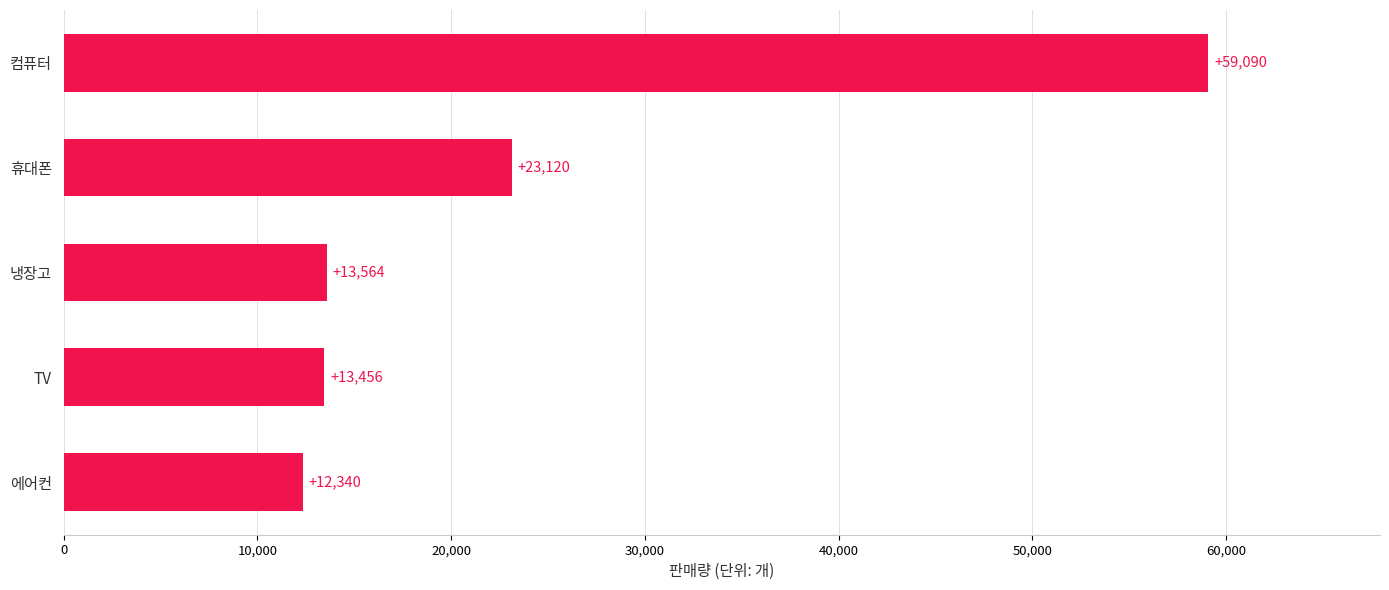

What is the change in value from 냉장고 to 컴퓨터?

+45526